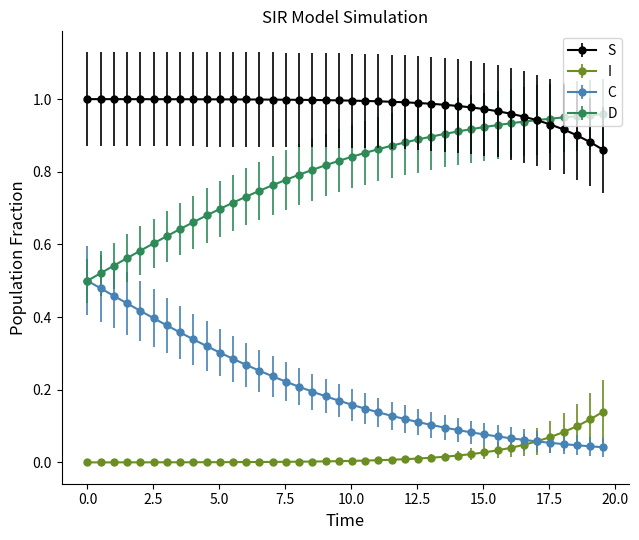

Which series has the largest total across all categories?

S